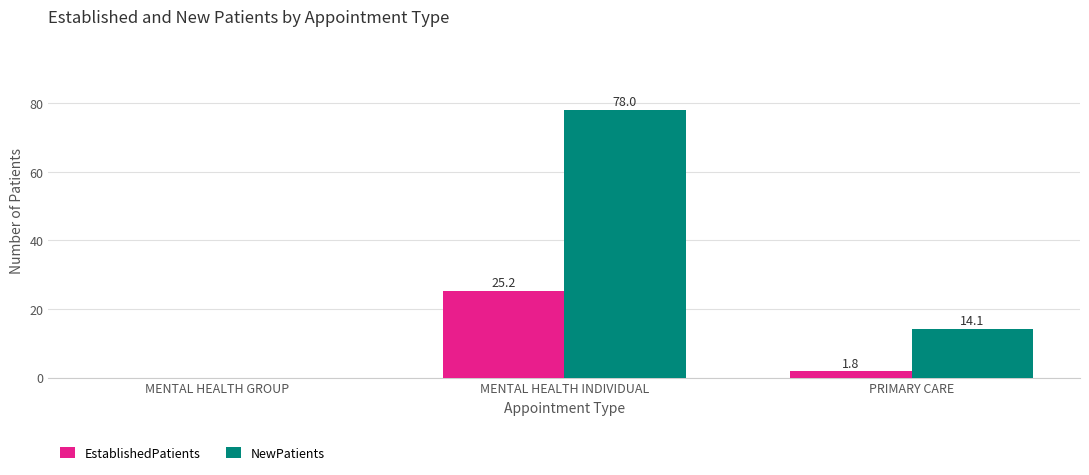

Does the chart contain stacked bars?

No